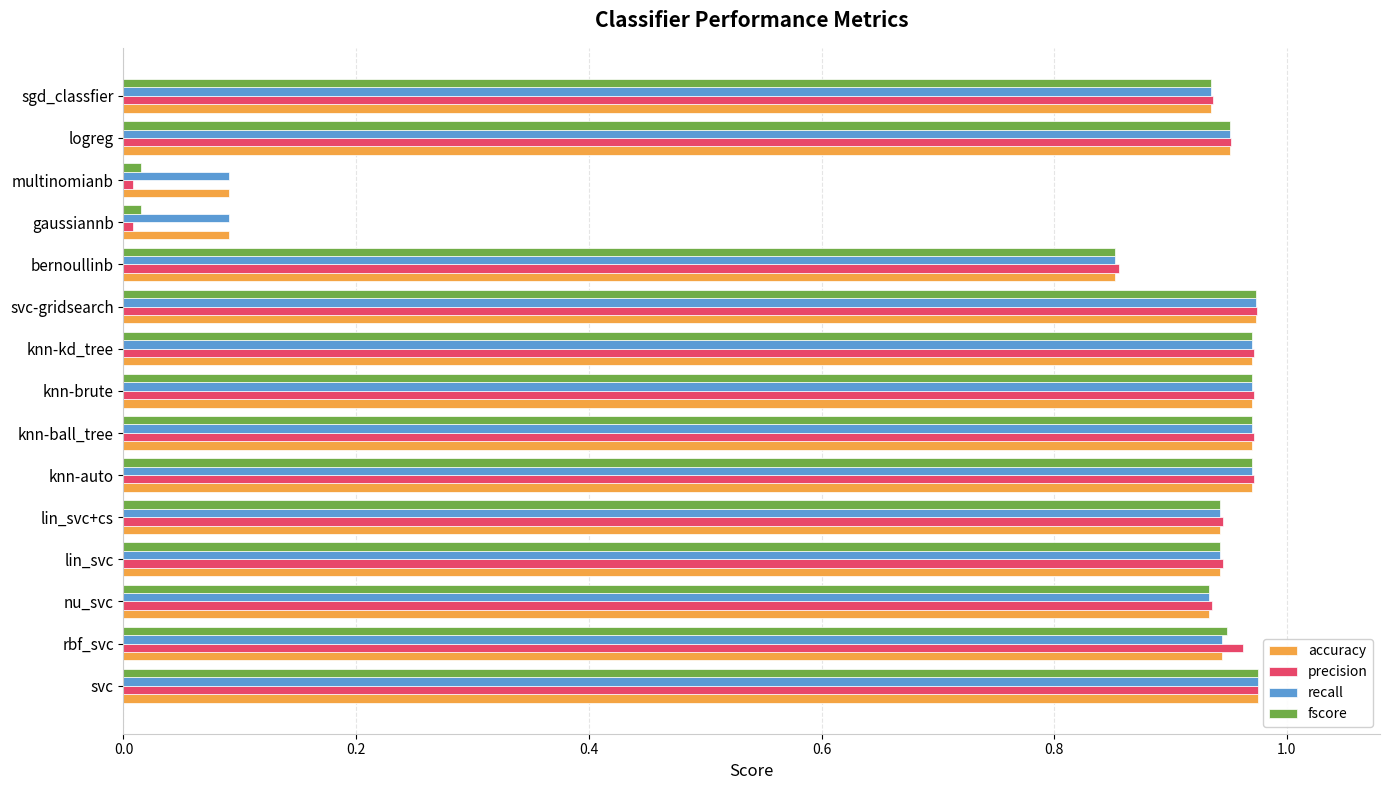

What is the average value of the fscore series?

0.8